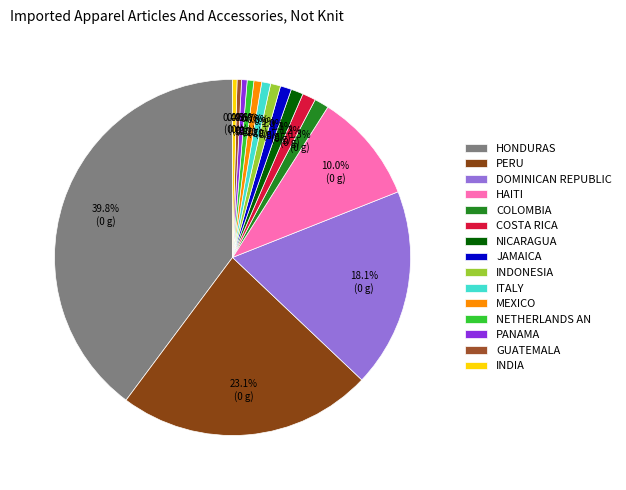

Which slice is the largest?

HONDURAS